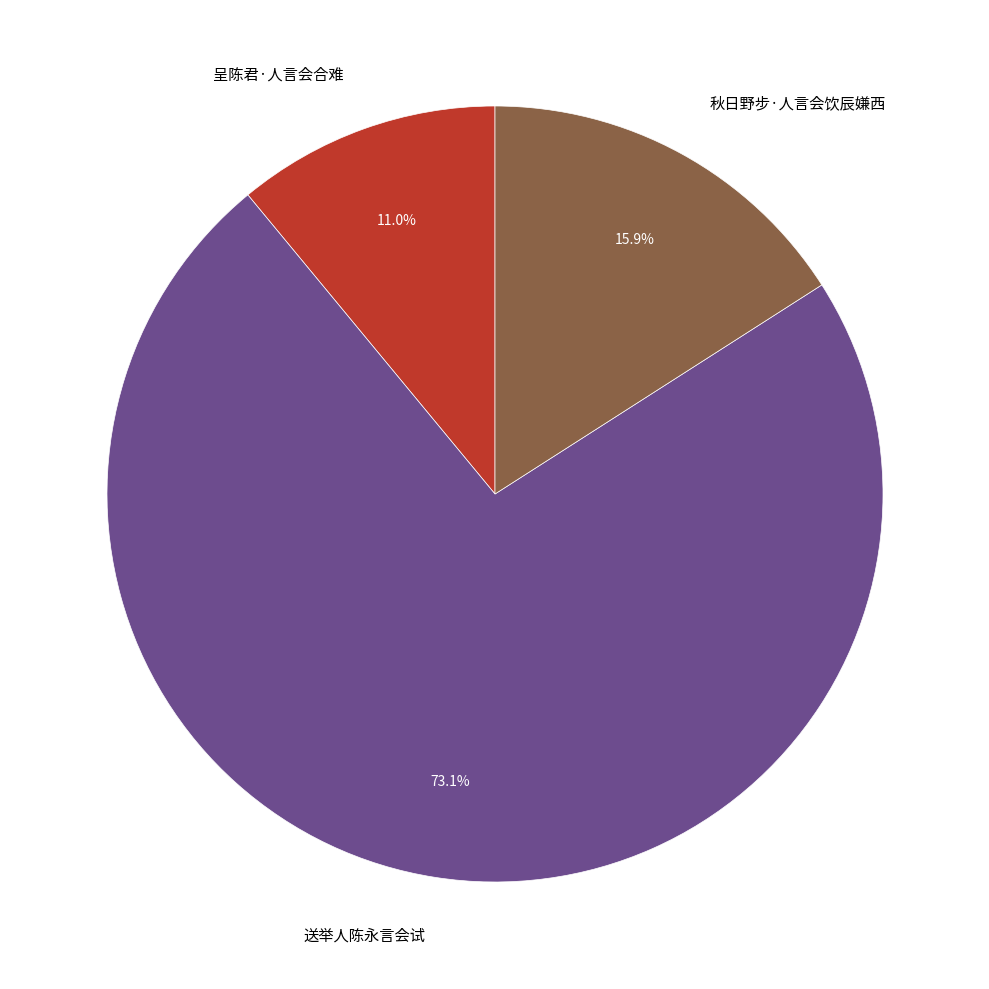

To the nearest percent, what percentage of the pie is 呈陈君·人言会合难?

11%